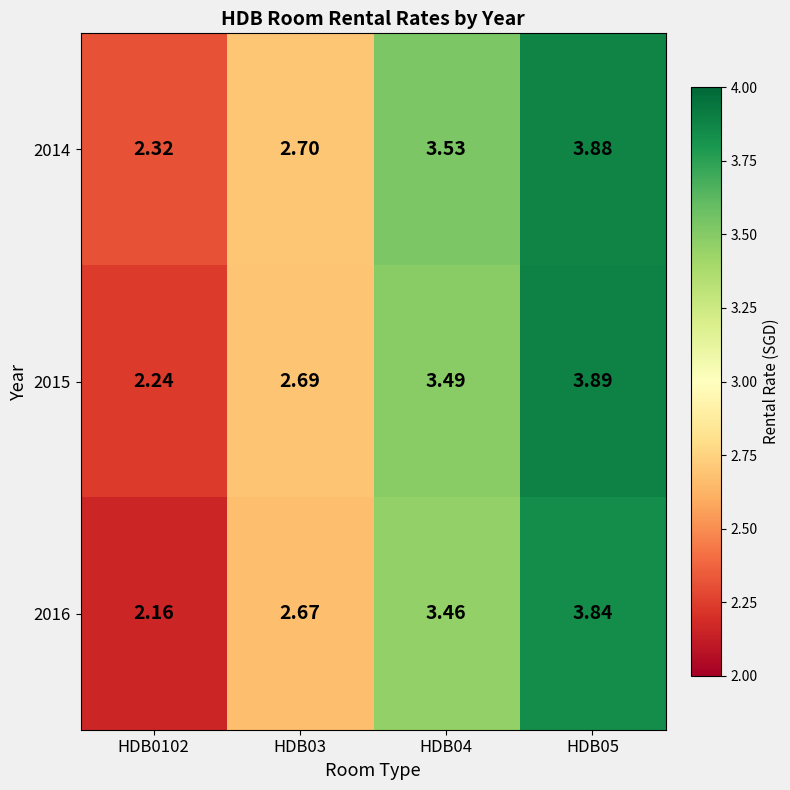

Is the value of 2014 at HDB0102 greater than the value of 2016 at HDB05?

No